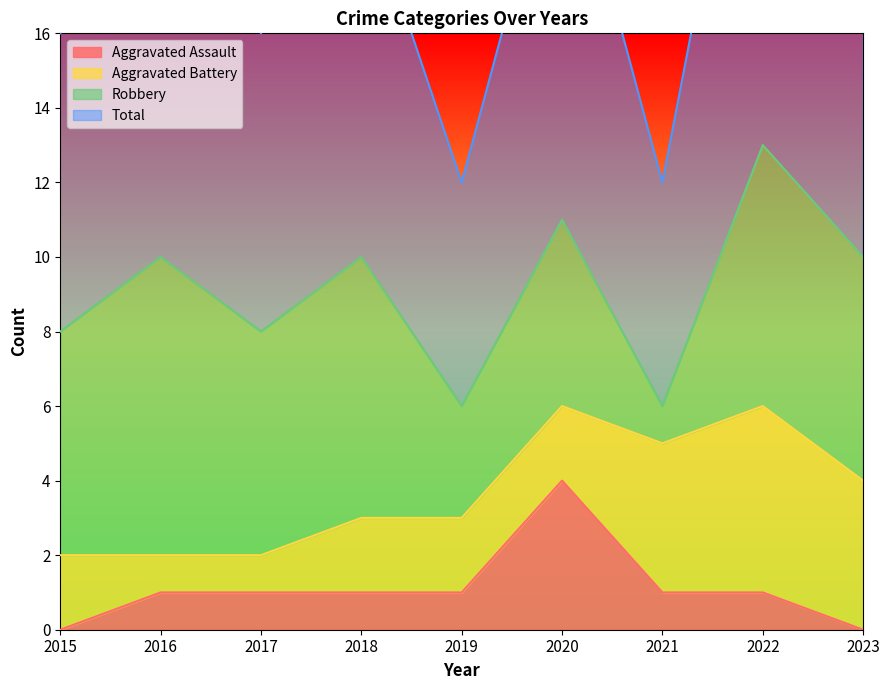

The Aggravated Assault series shows 1 at 2017. True or false?

True